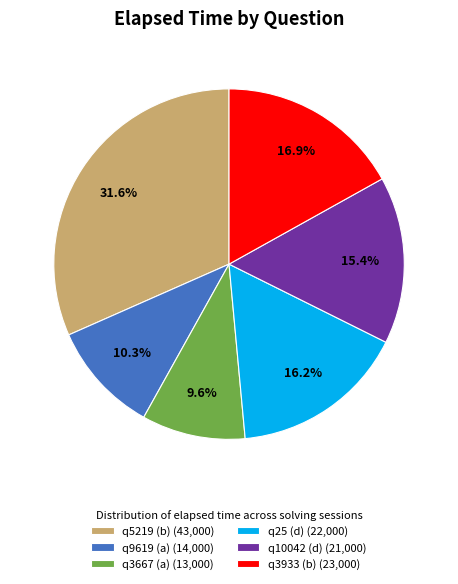

How many segments does this pie chart have?

6